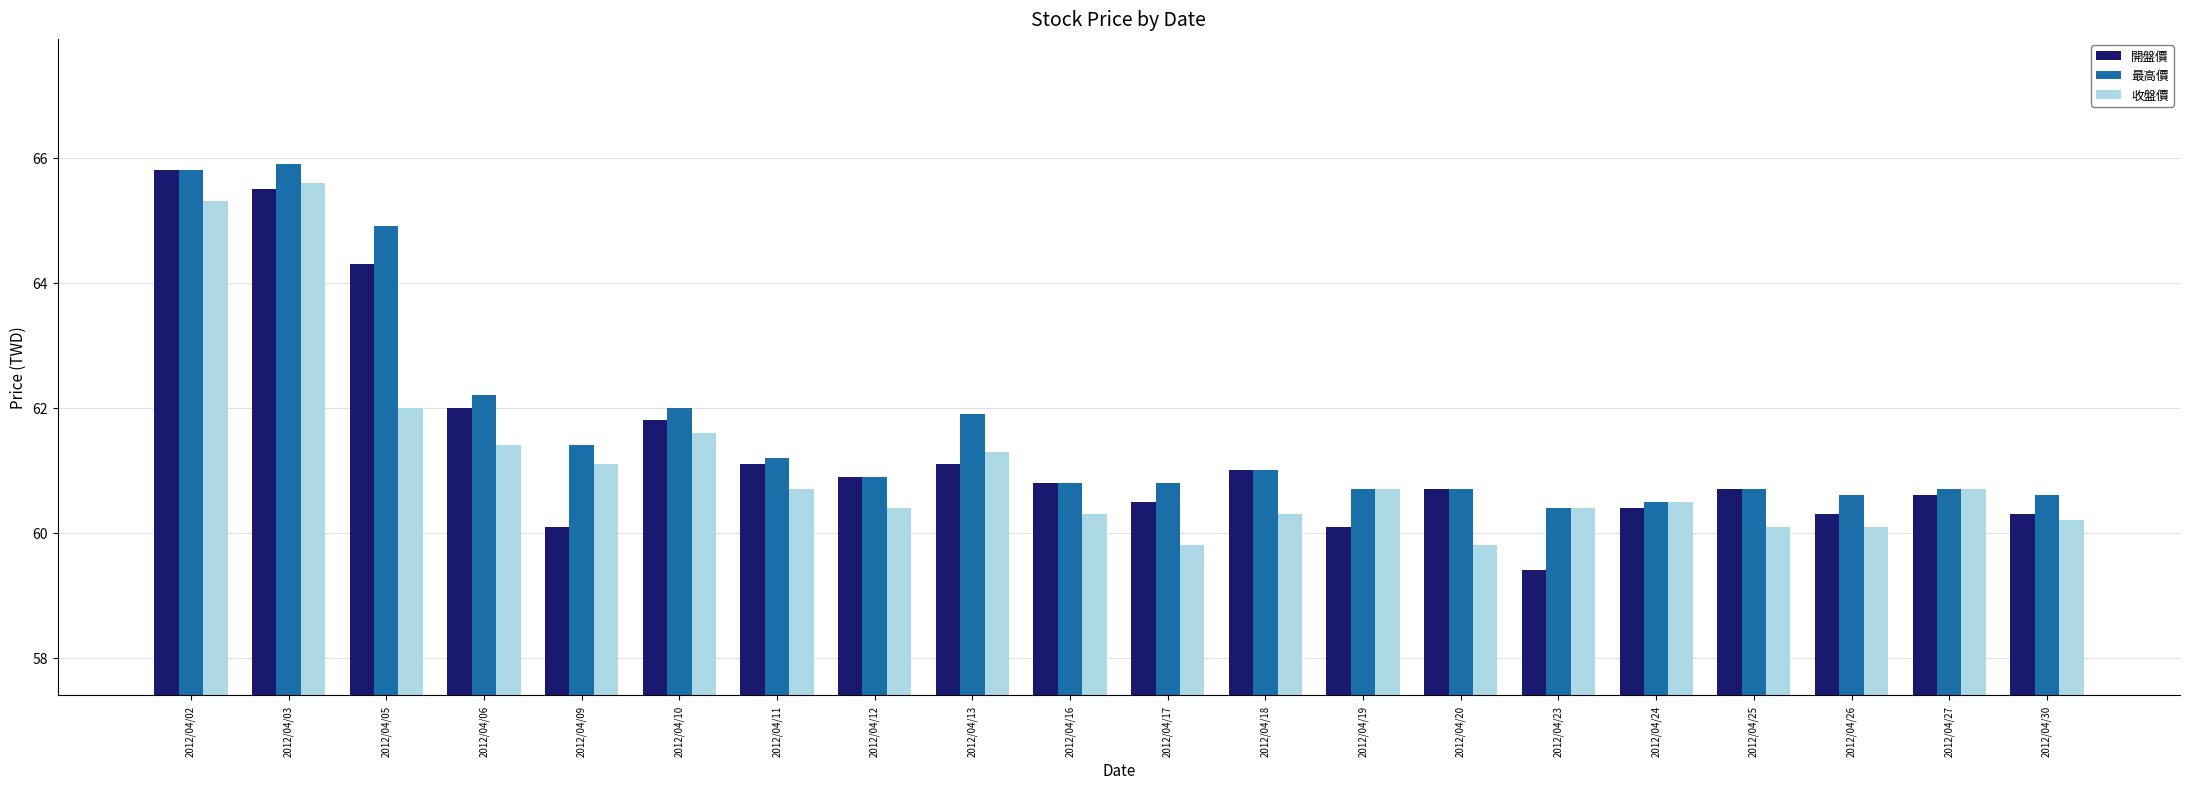

True or false: 最高價 has a value of 61.9 at 2012/04/13.

True